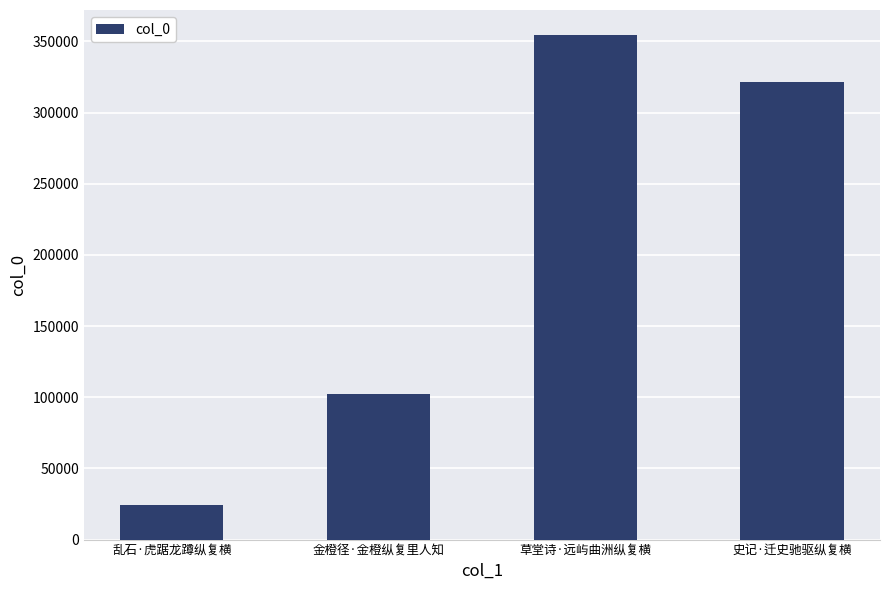

What is the average value?

200436